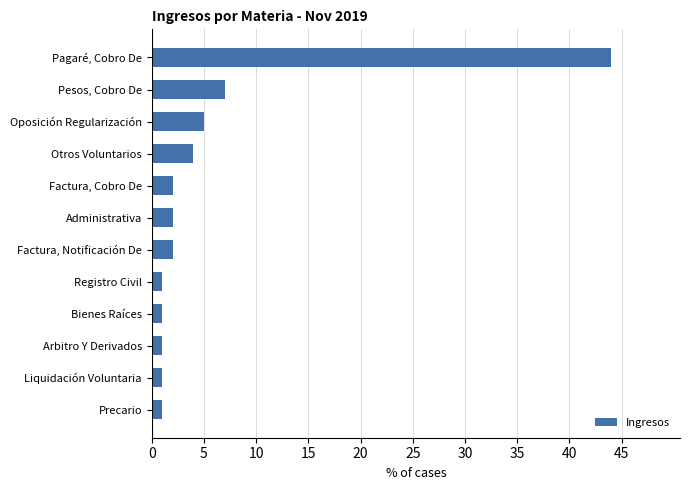

What is the label of the 5th bar from the top?

Factura, Cobro De